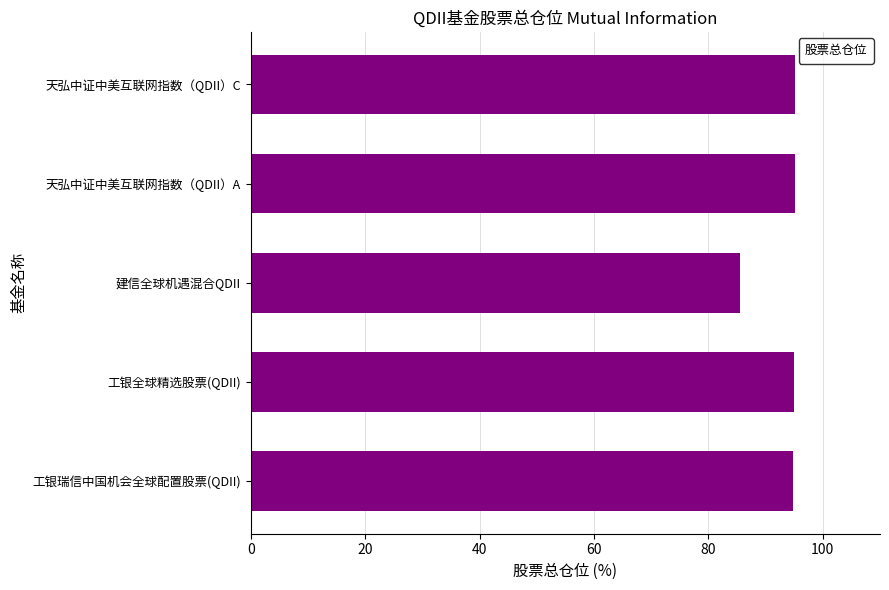

What is the sum of the values at 天弘中证中美互联网指数（QDII）A and 建信全球机遇混合QDII?

180.6